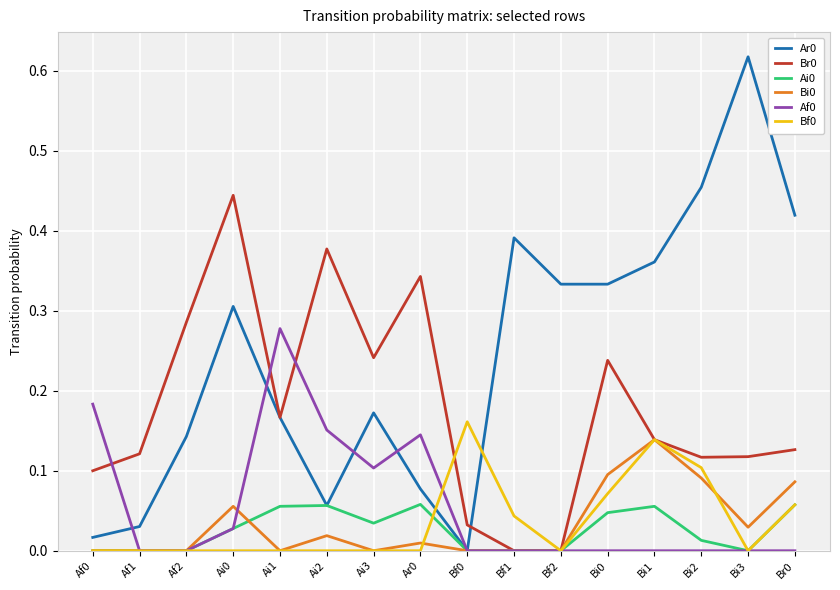

The Ar0 series shows 0.6 at Bf1. True or false?

False